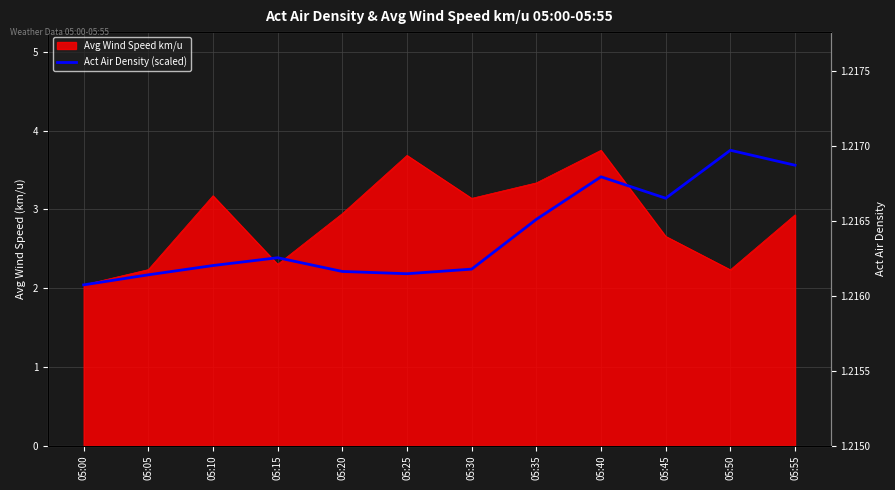

Reading left to right, transcribe all the data shown in this chart.

05:00=2.0	05:05=2.2	05:10=2.3	05:15=2.4	05:20=2.2	05:25=2.2	05:30=2.2	05:35=2.9	05:40=3.4	05:45=3.1	05:50=3.7	05:55=3.6